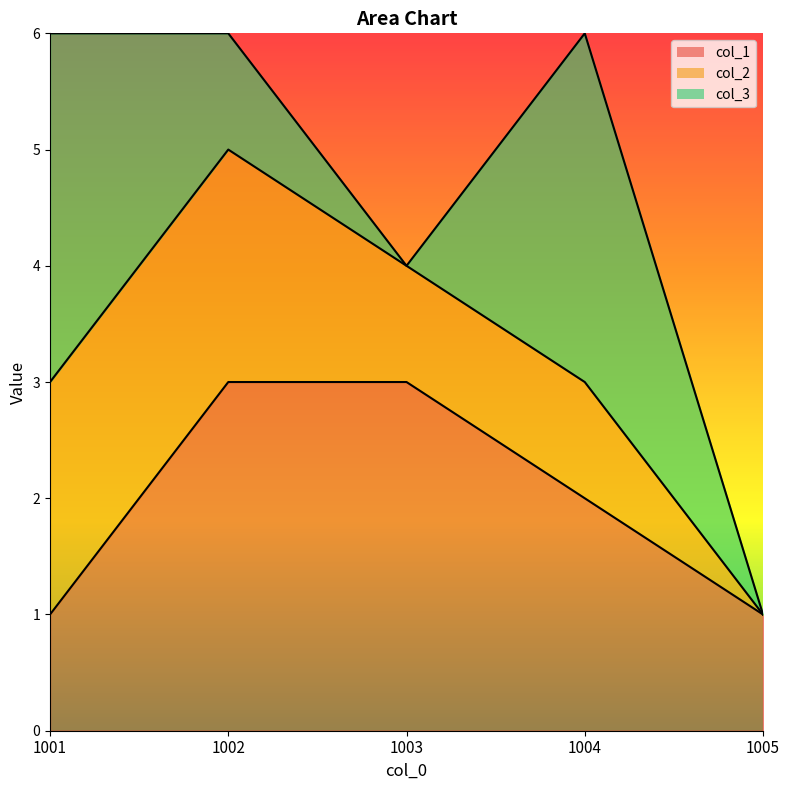

The value of col_3 at 1001 is 5. True or false?

False